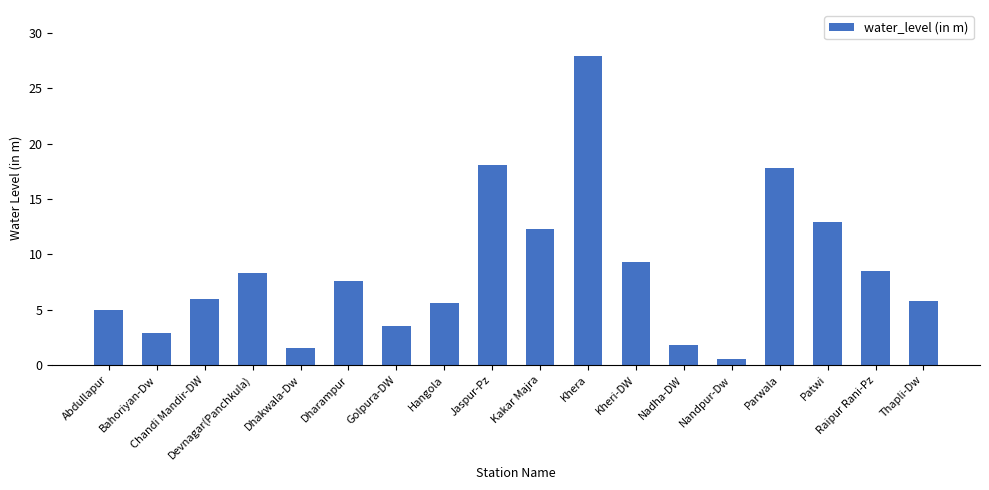

What is the minimum value shown in the chart?

0.6